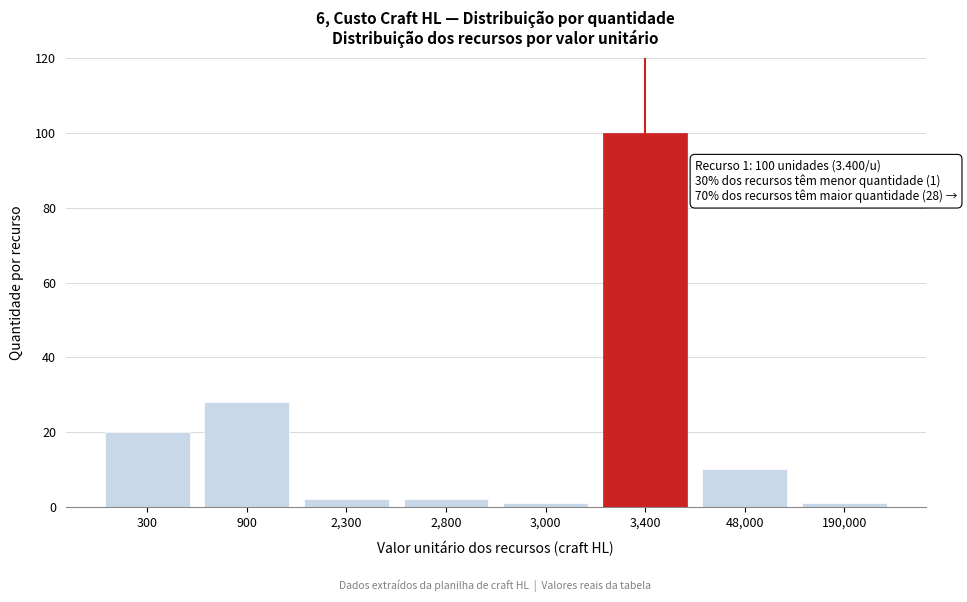

Reading left to right, extract all data points from this chart.

20	28	2	2	1	100	10	1